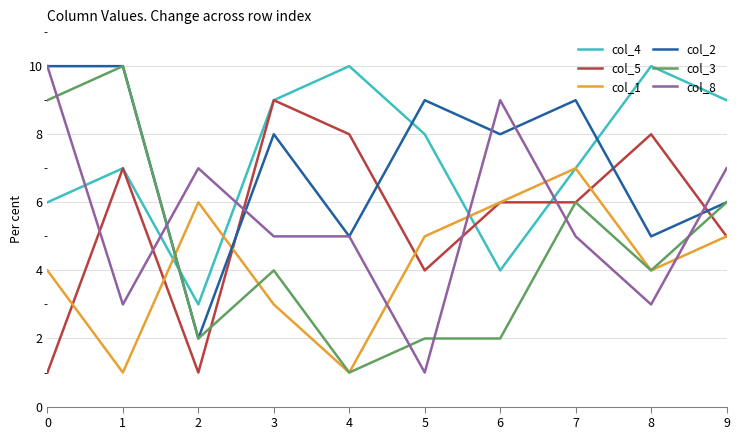

True or false: col_1 and col_8 intersect in this chart.

True